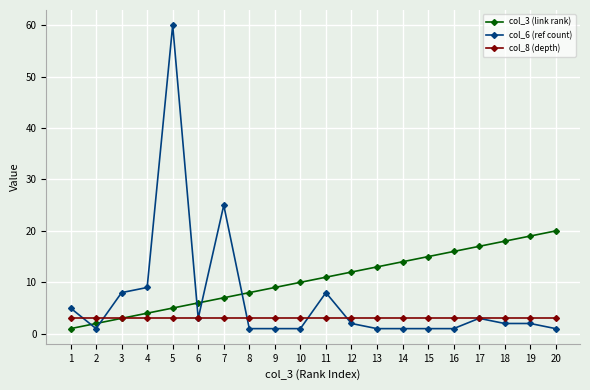

How many lines are shown in the chart?

3